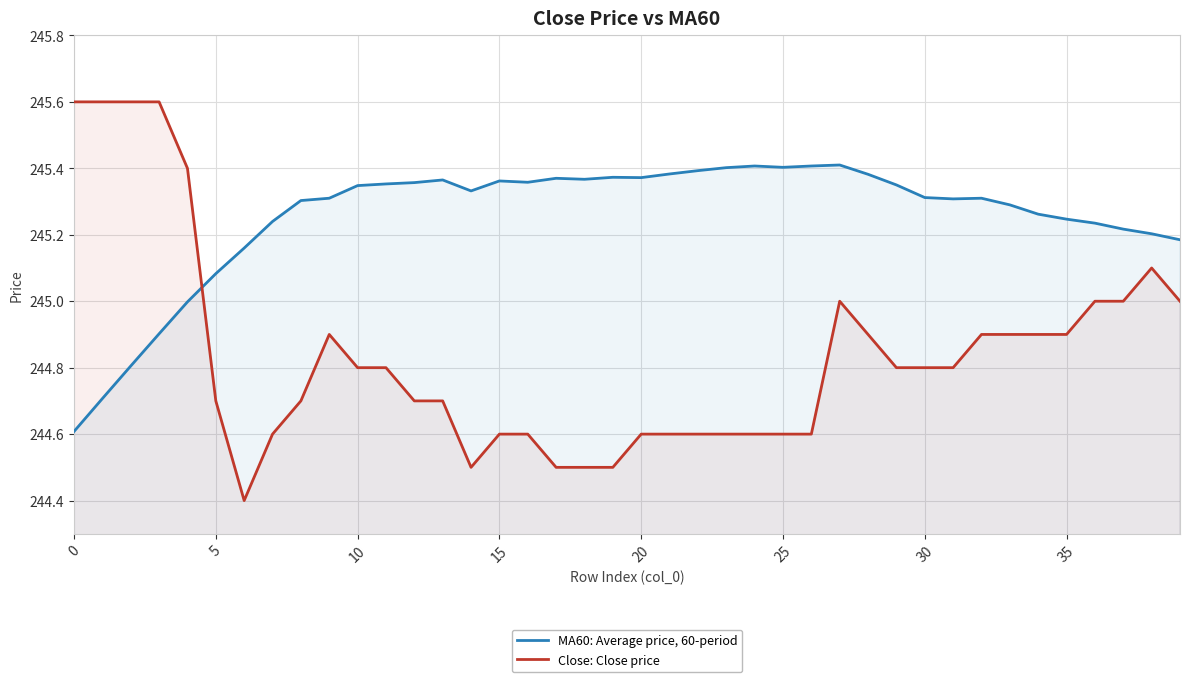

True or false: Close: Close price has a value of 245.1 at 38.

True